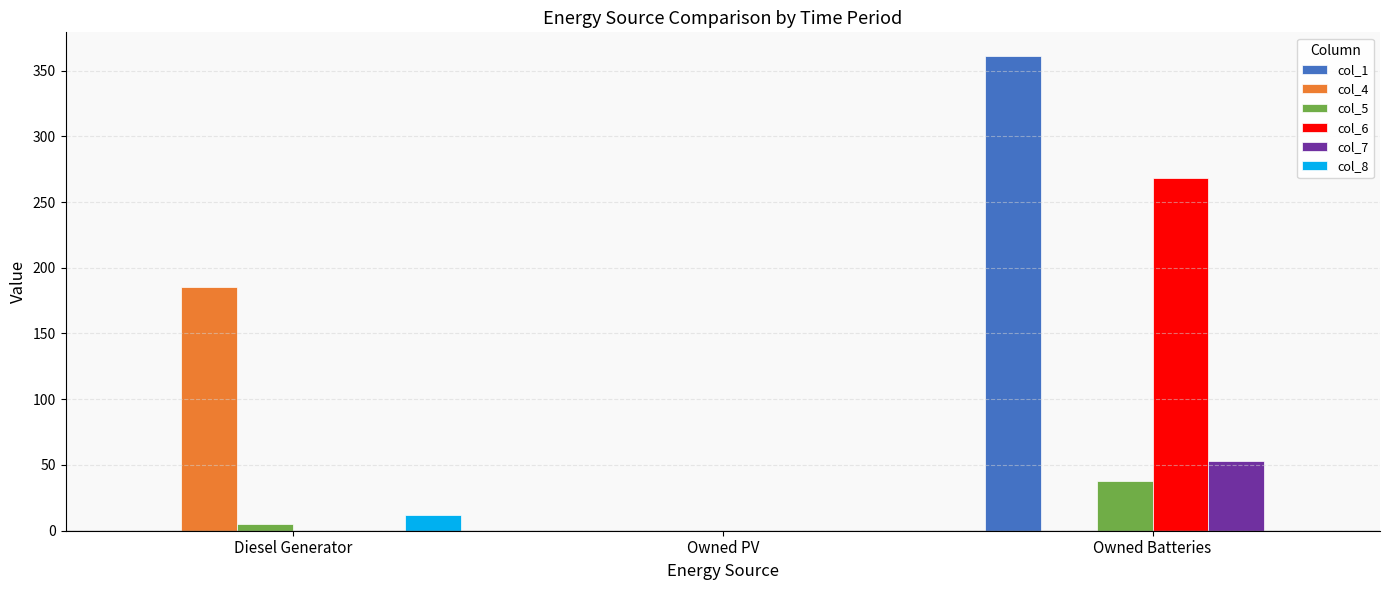

What is the sum of all col_4 values?

185